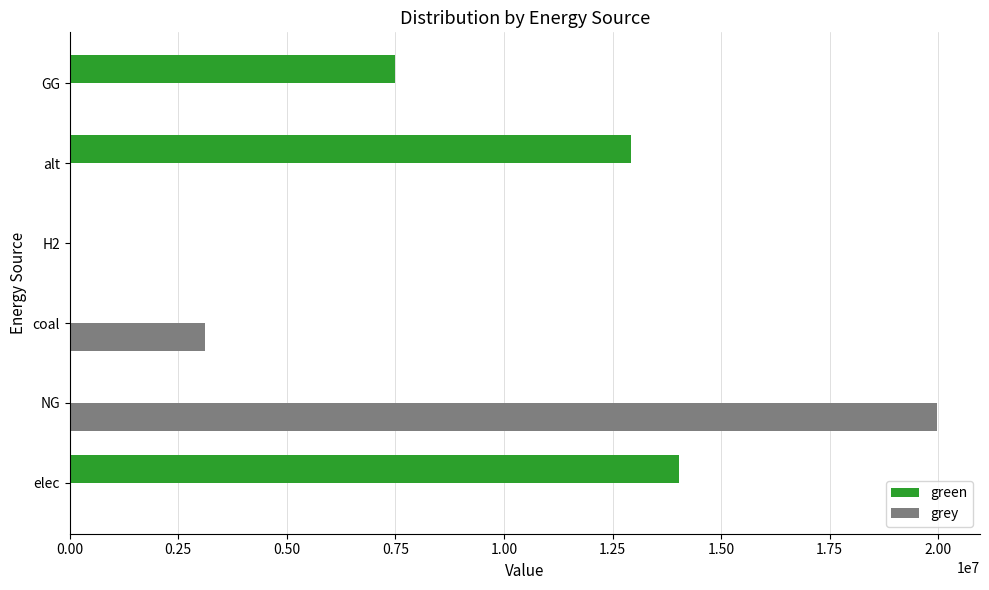

What is the sum of all grey values?

23077199.5